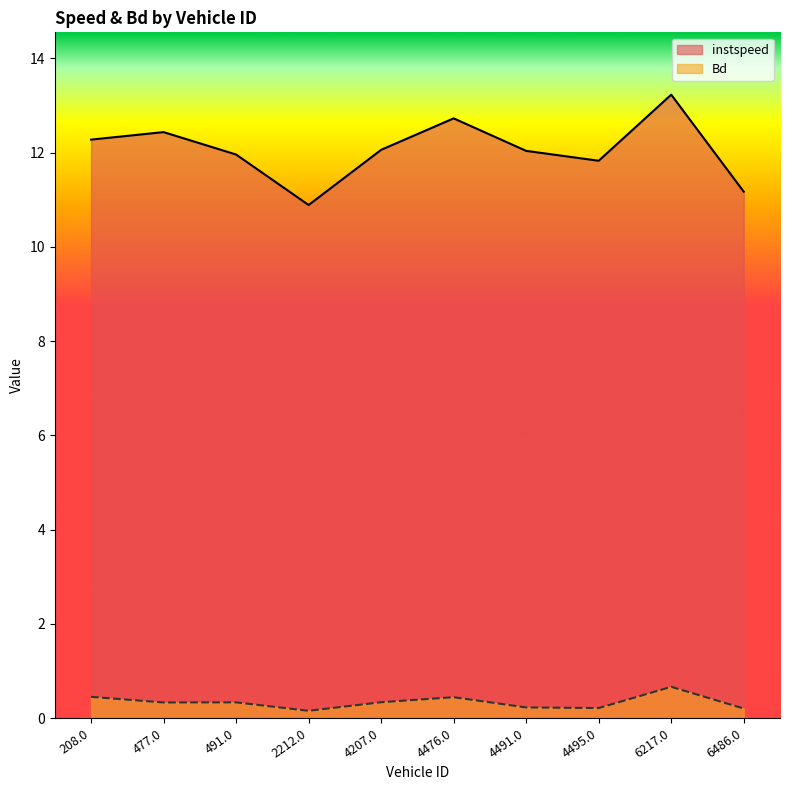

True or false: instspeed has a value of 12.3 at 208.0.

True